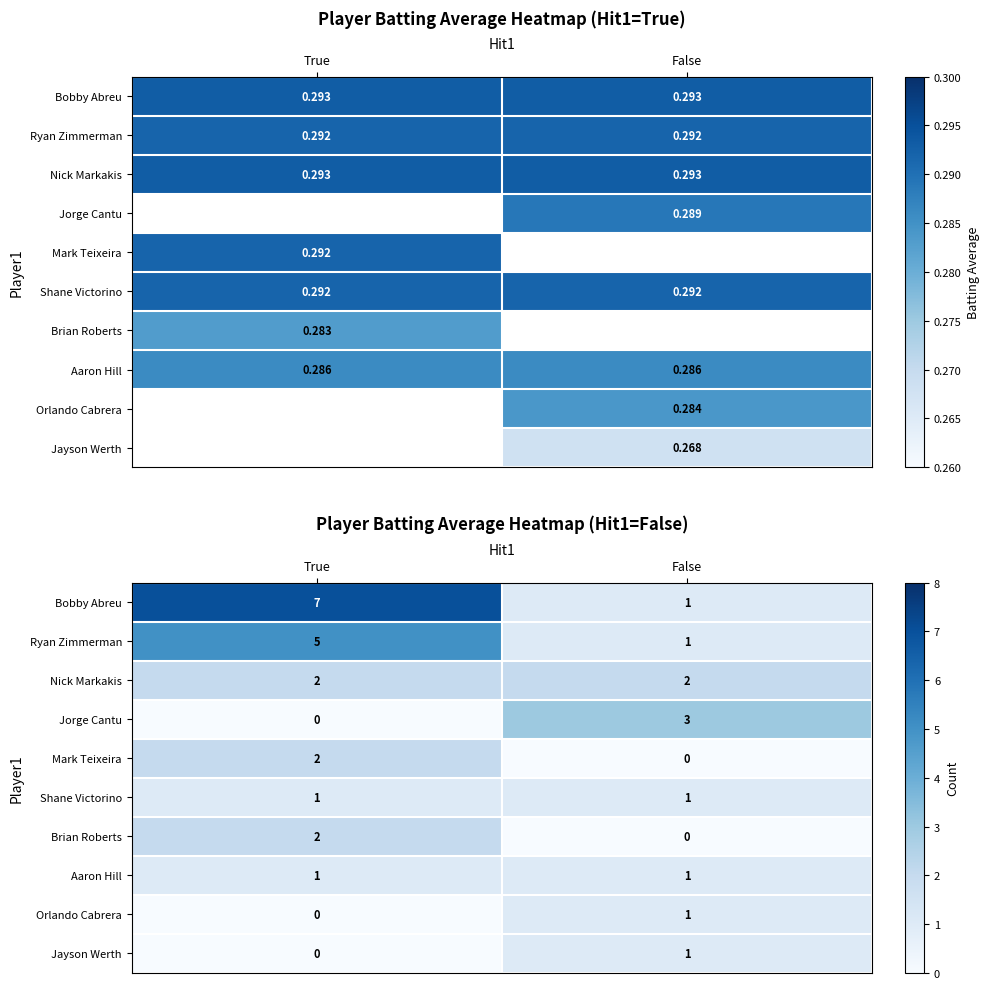

What is the difference between the Brian Roberts values at True and False?

2